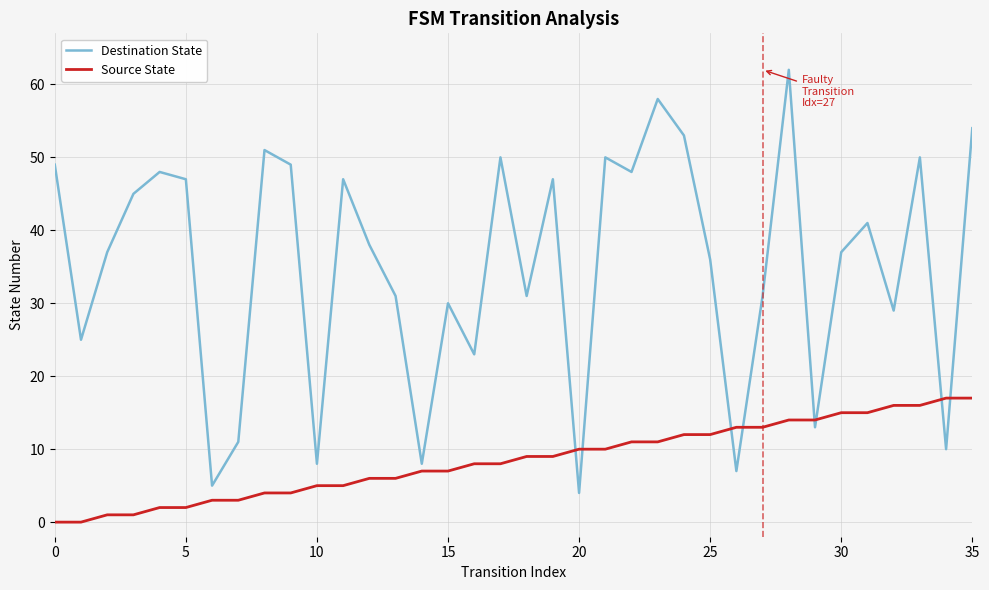

How many times do Destination State and Source State cross each other?

8